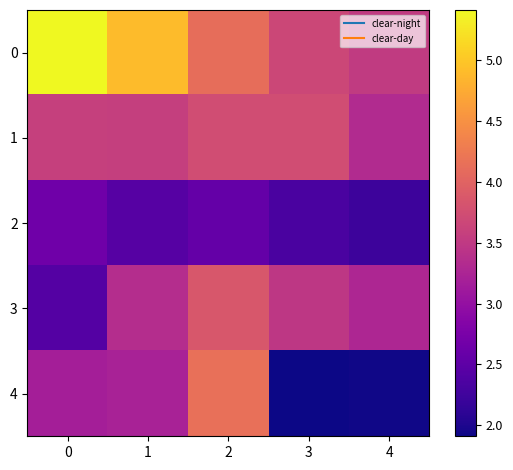

Reading left to right, what are all the values shown in this chart?

0: 0=5.4	1=4.9	2=4.1	3=3.7	4=3.5
1: 0=3.6	1=3.6	2=3.7	3=3.7	4=3.3
2: 0=2.7	1=2.4	2=2.6	3=2.3	4=2.2
3: 0=2.4	1=3.4	2=3.9	3=3.5	4=3.3
4: 0=3.2	1=3.2	2=4.1	3=1.9	4=1.9